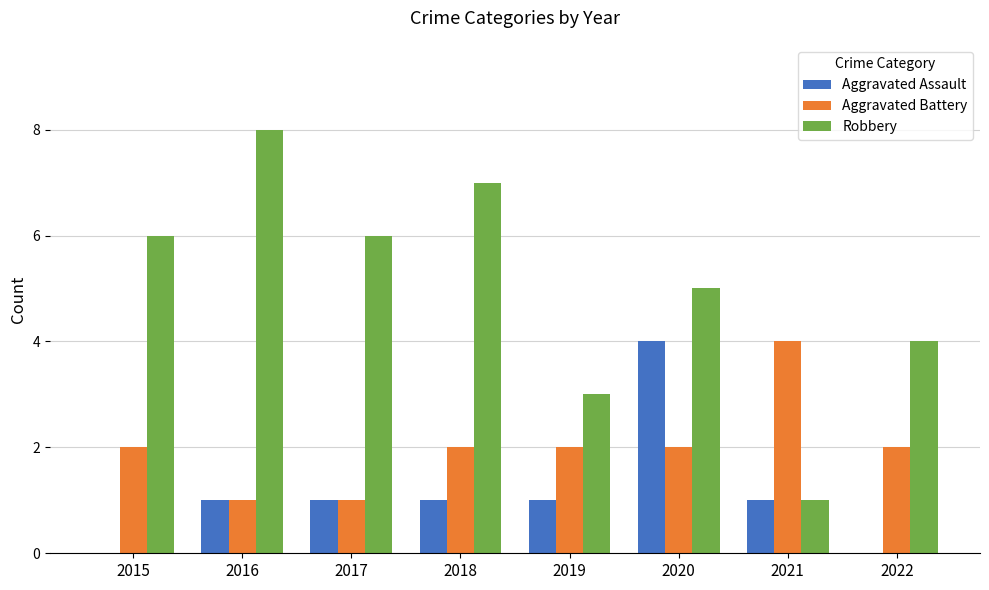

Which series has the largest total across all categories?

Robbery